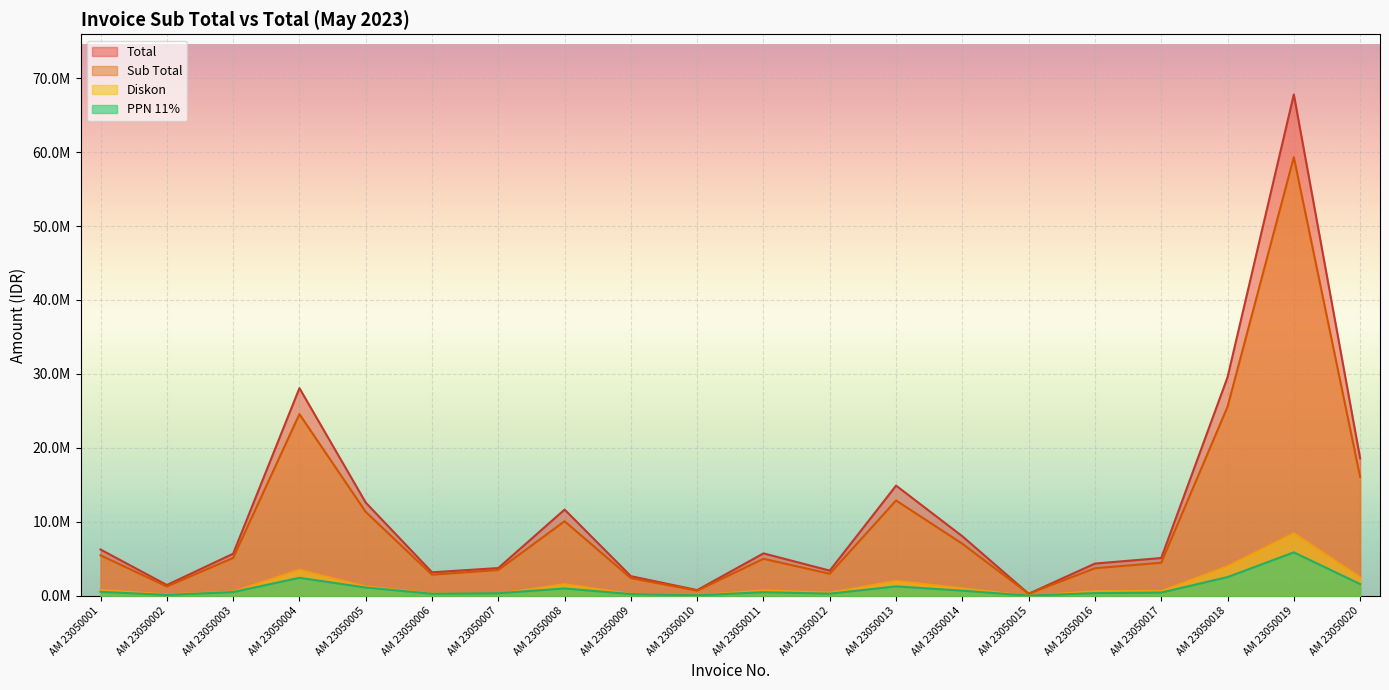

Does the chart display data point markers on the line(s)?

No